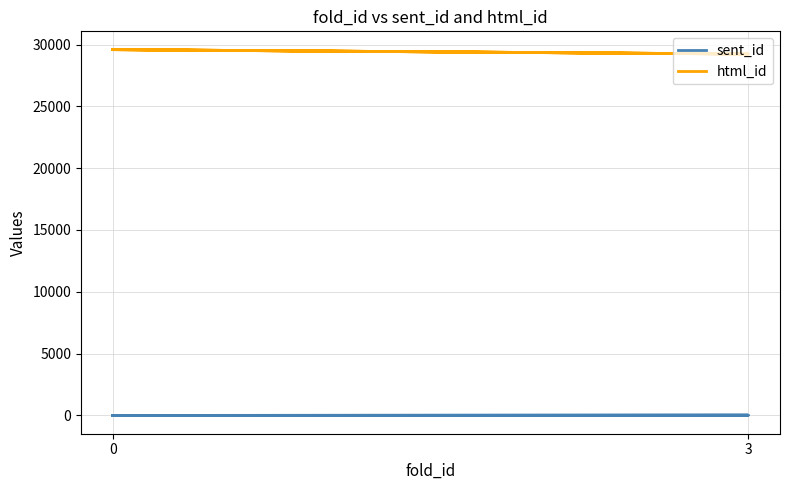

True or false: html_id has a value of 13569 at 3.

False